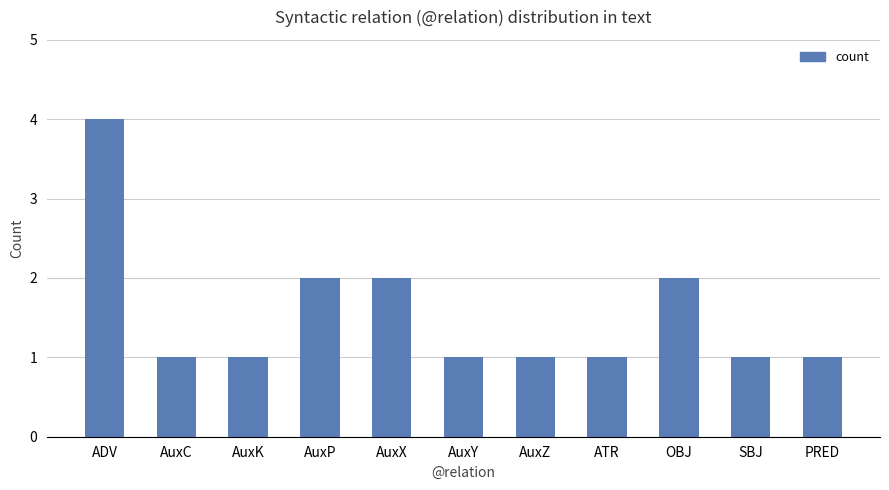

What is the sum of all values?

17